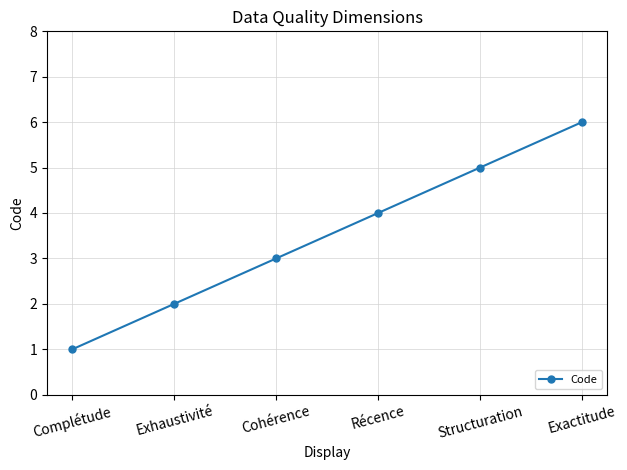

What is the value of the 4th point from the left?

4